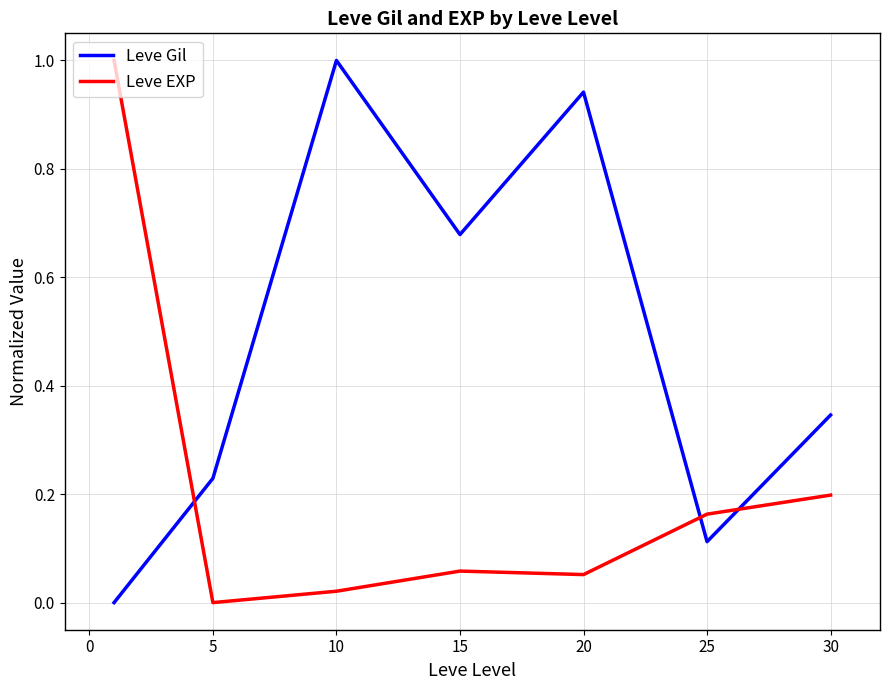

True or false: Leve EXP and Leve Gil intersect in this chart.

True